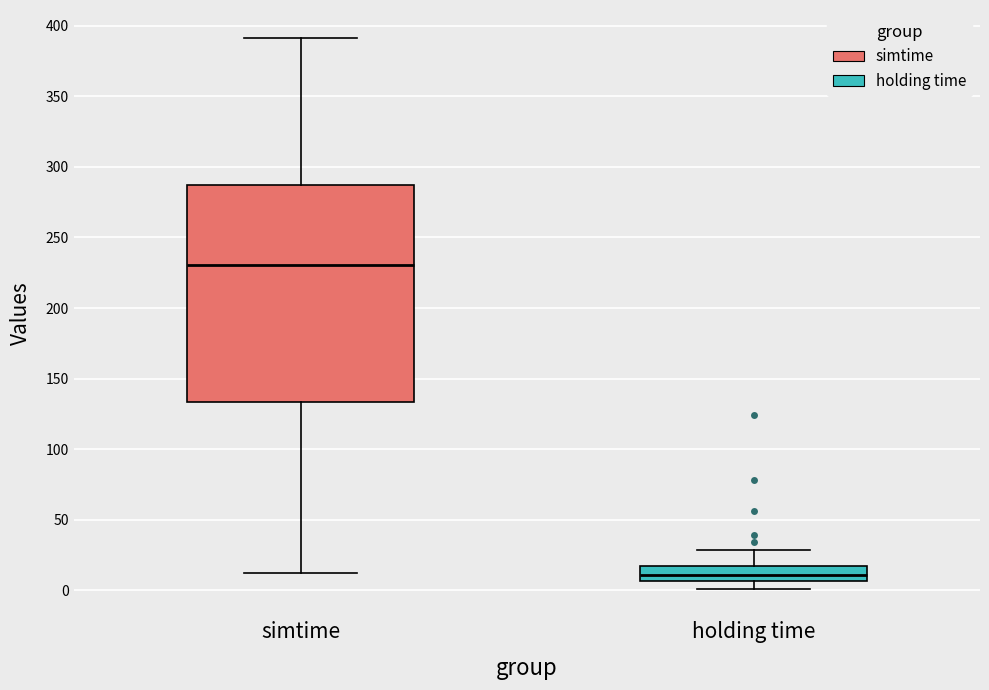

Reading left to right, transcribe this box plot: for each box, give where its median line is, the range the box spans, and where its two whiskers end, as read against the y-axis. The values are not printed on the chart, so give them approximately, as read against the axis.

simtime: median 230, box 135 to 285, whiskers 10 to 390
holding time: median 10, box 5 to 15, whiskers 0 to 30